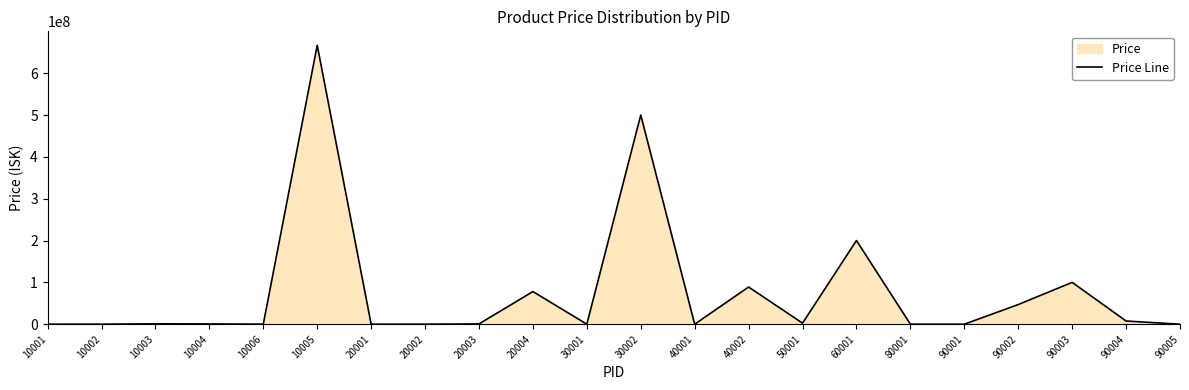

What is the difference between the maximum and minimum values?

666666416